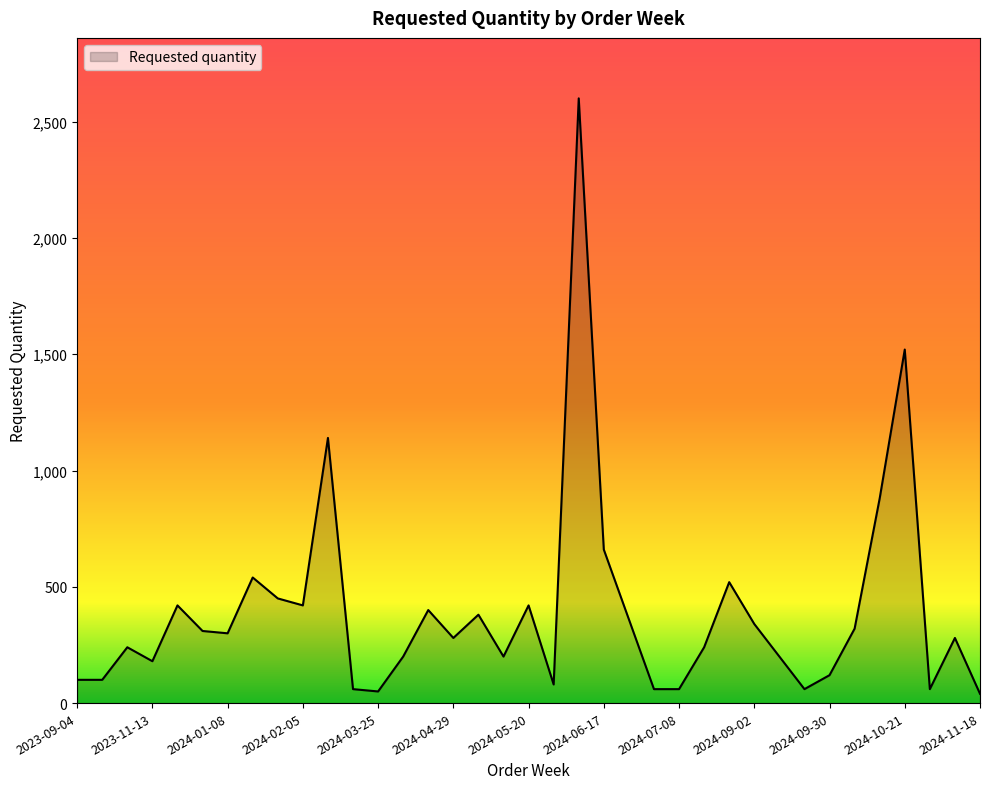

What is the greatest value displayed?

2600